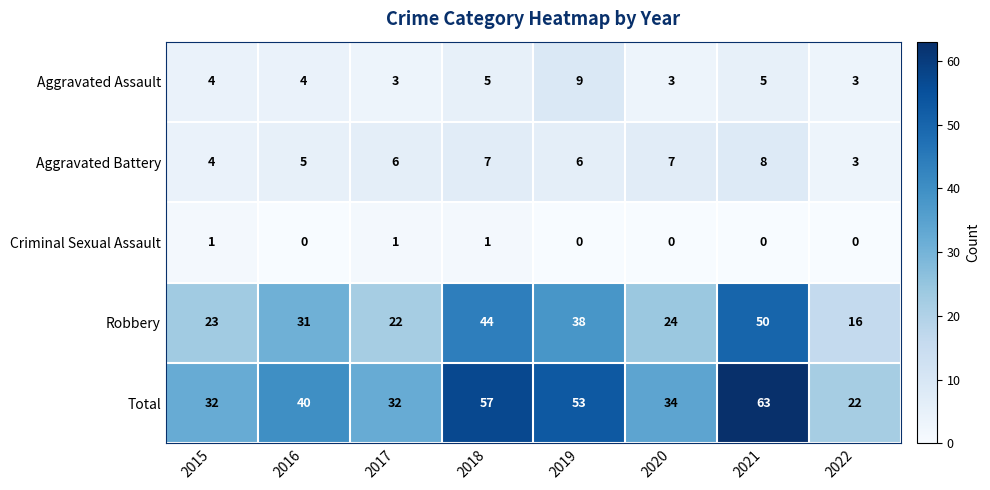

What is the maximum value shown in the chart?

63